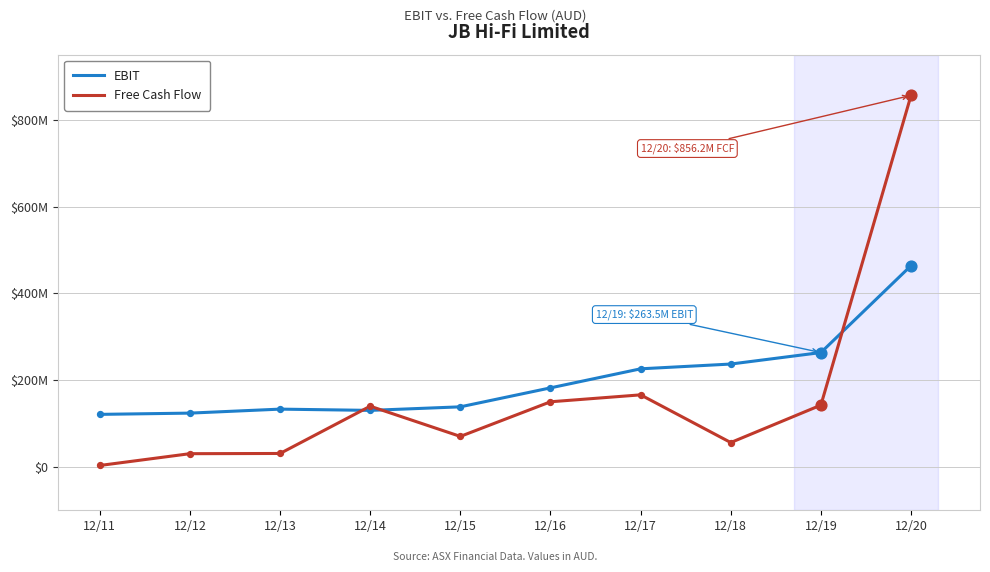

At how many categories does at least one series exceed 813882009?

1